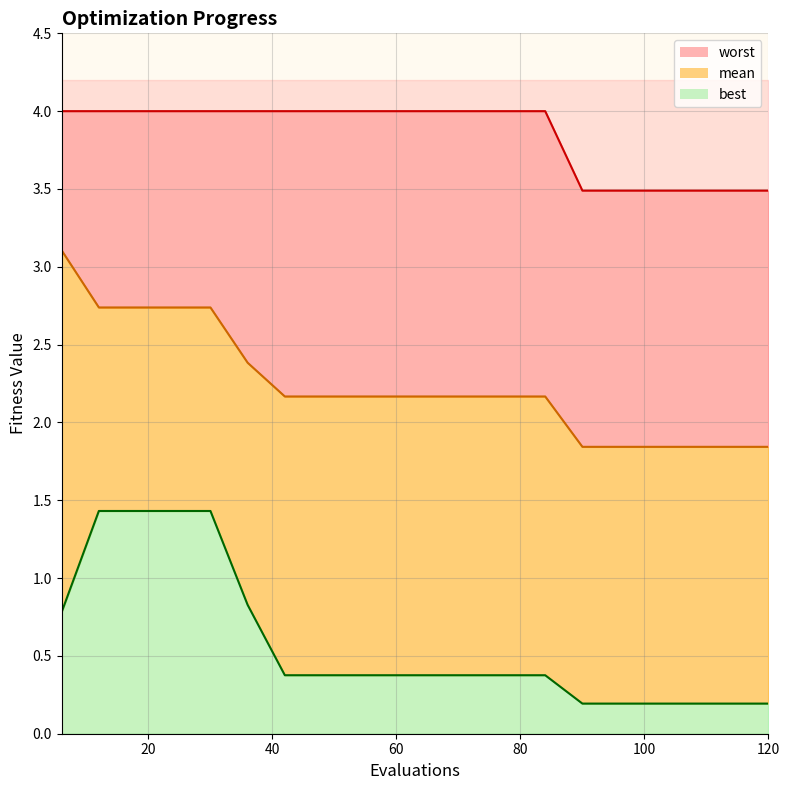

What is the value of the best point at the 14th from the left?

0.4